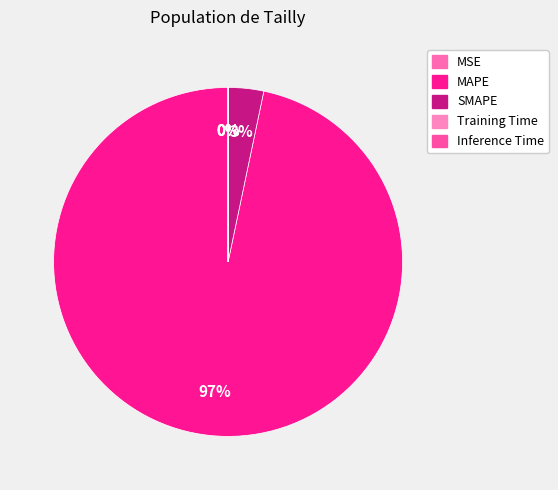

Does any single category account for the majority?

Yes